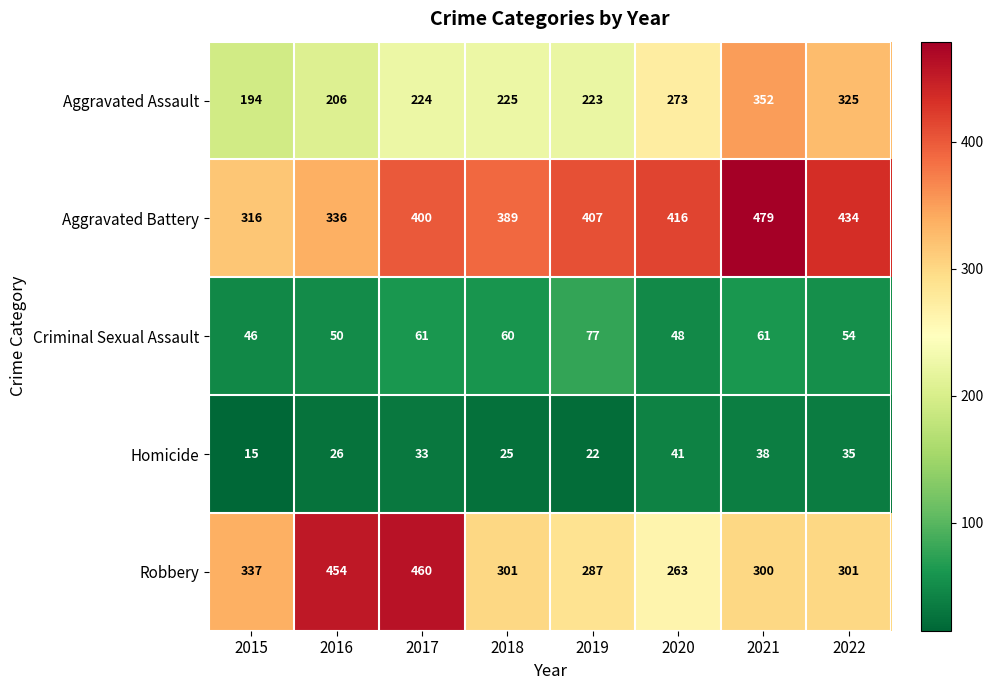

The Aggravated Battery series shows 192 at 2017. True or false?

False